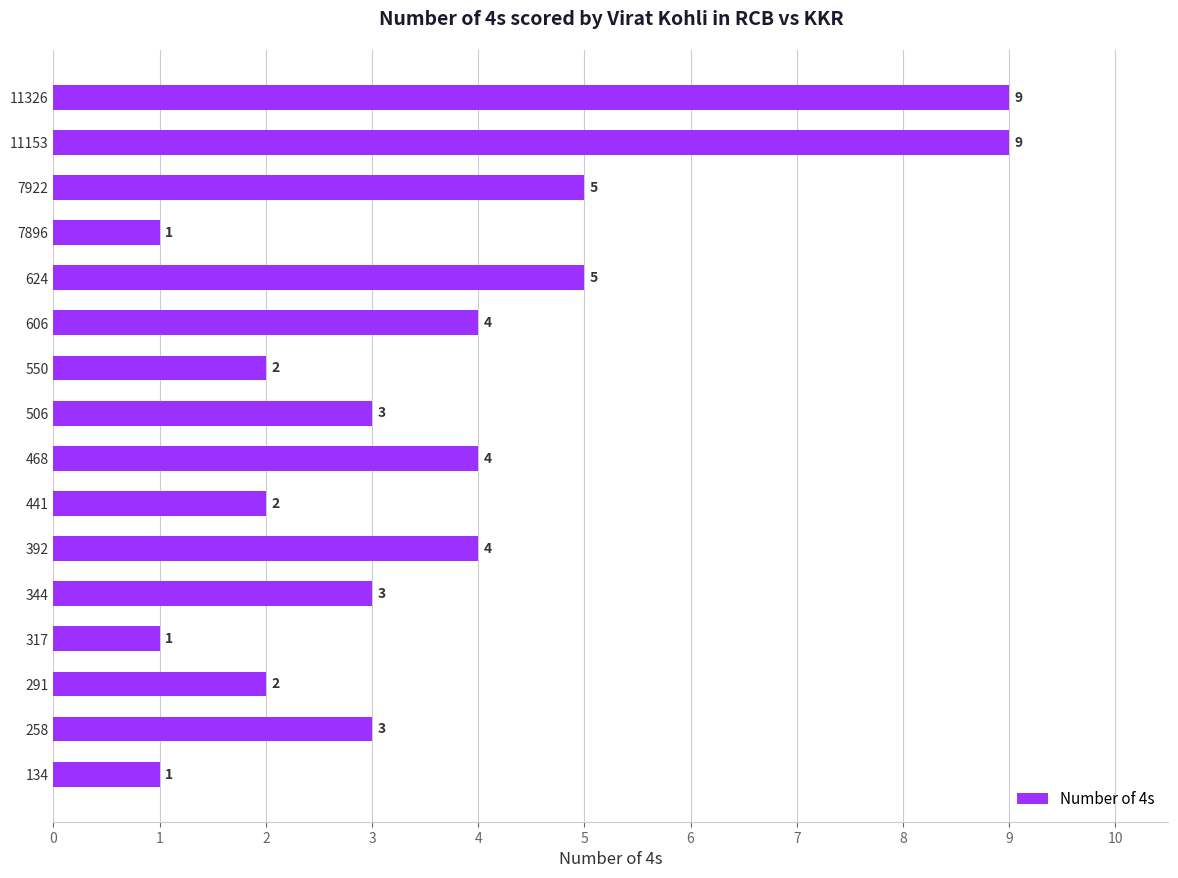

What is the sum of all values?

58